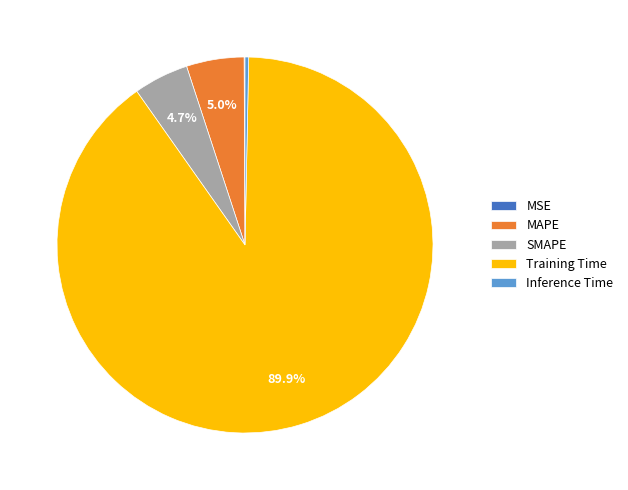

Combined, do MAPE and Inference Time account for over 50%?

No